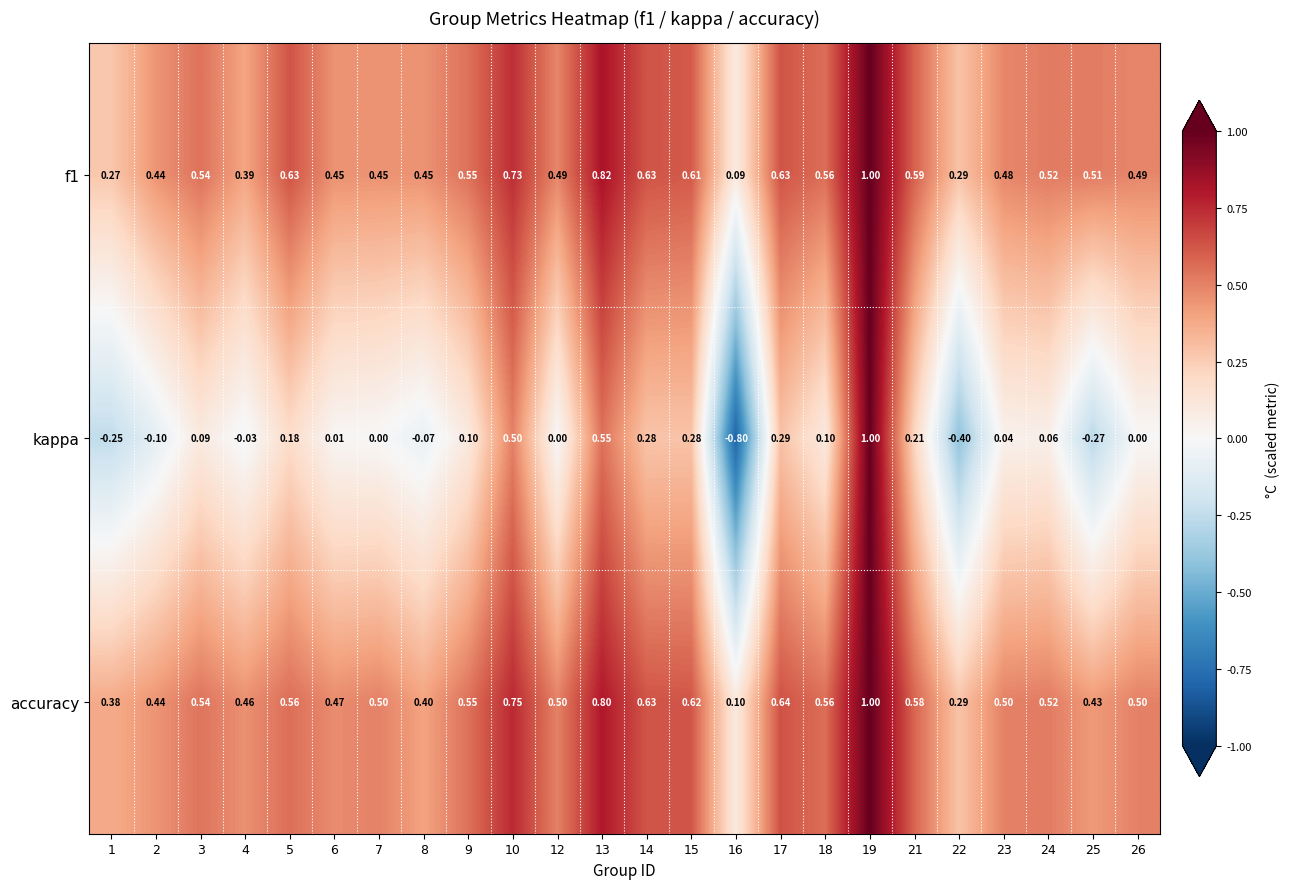

Which series has the widest spread of values?

kappa